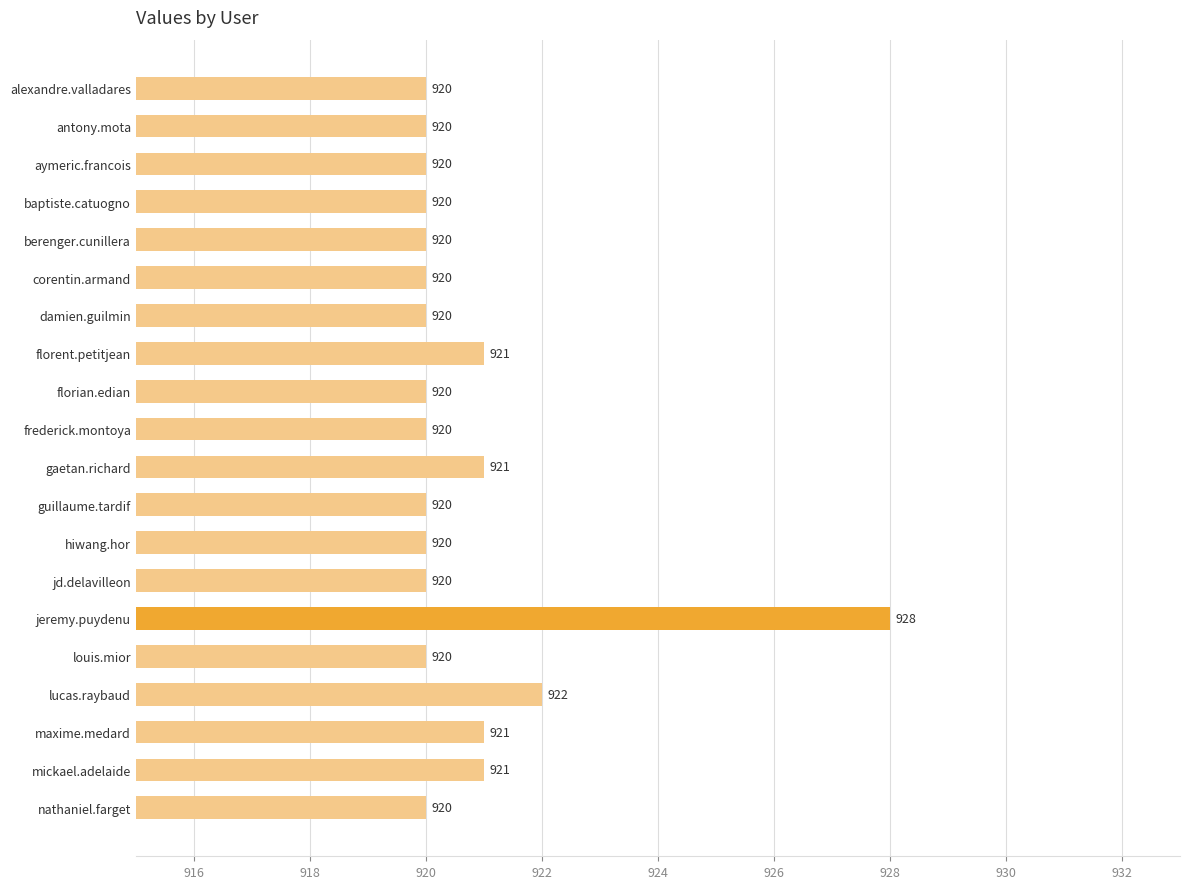

What is the label of the 11th bar from the bottom?

frederick.montoya